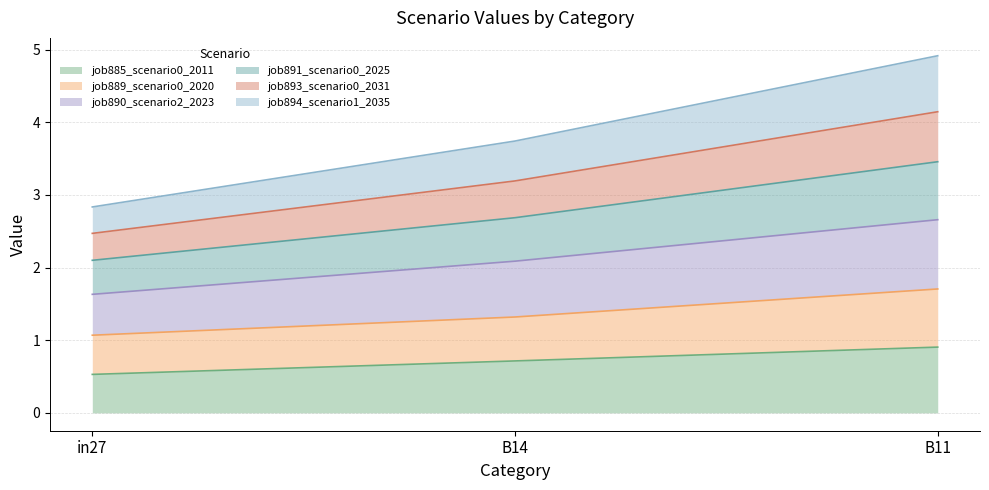

At which category is the sum across all series the highest?

B11